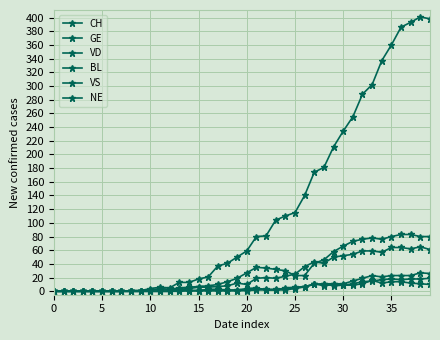

Which series has the widest spread of values?

CH